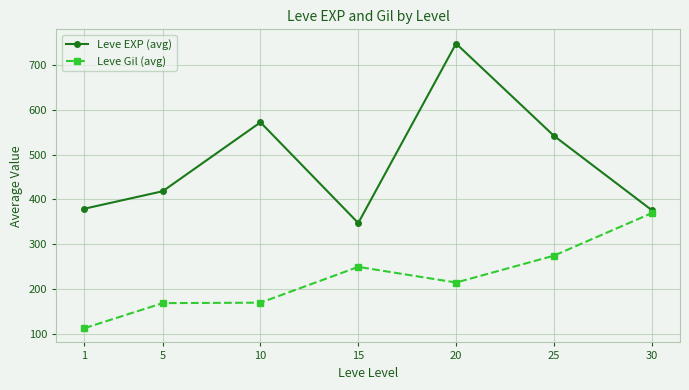

What is the difference between the second highest and minimum values in the Leve Gil (avg) series?

162